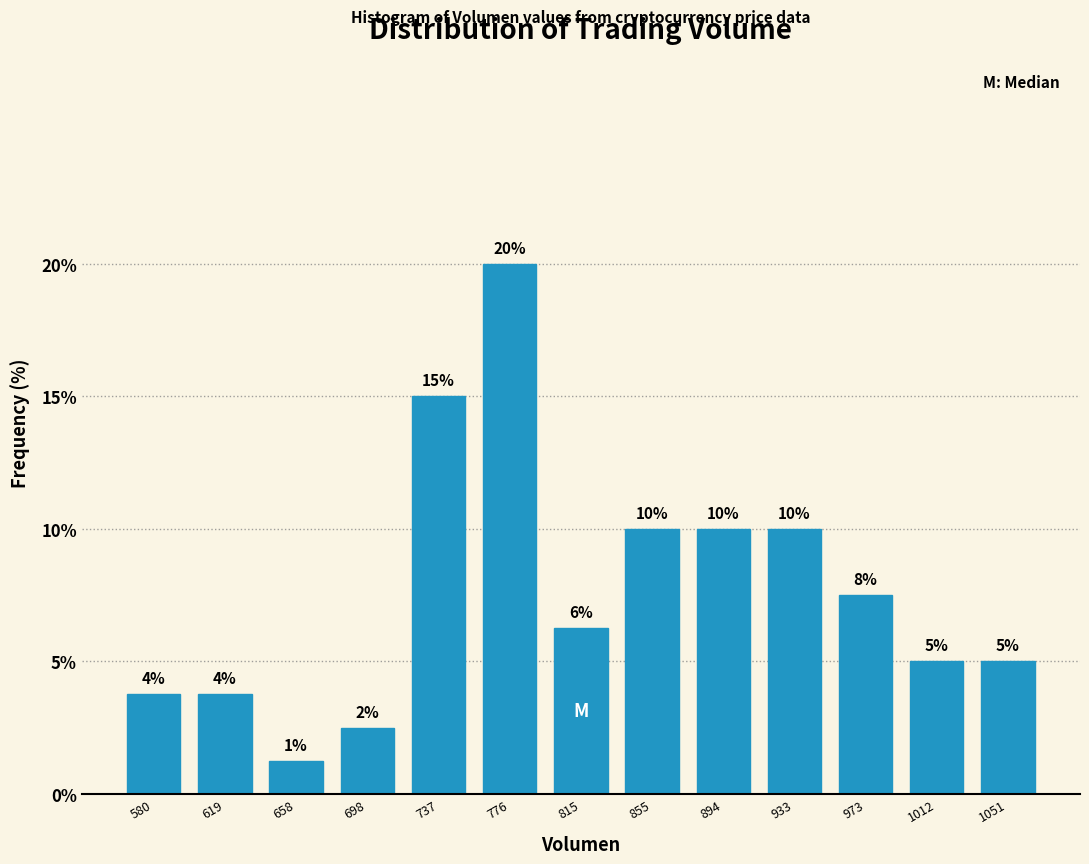

At which label does the data first exceed 6?

737